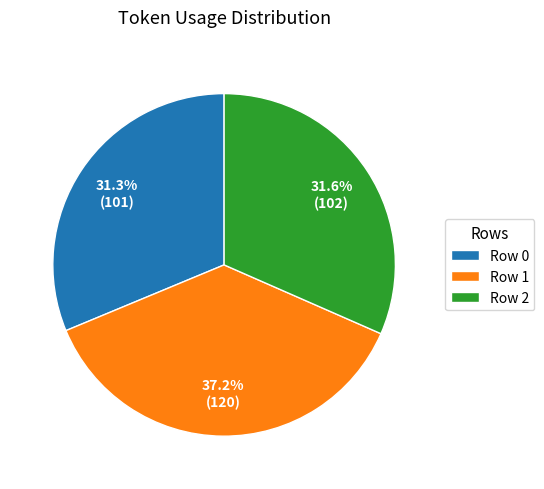

What is the largest slice in the pie chart?

Row 1